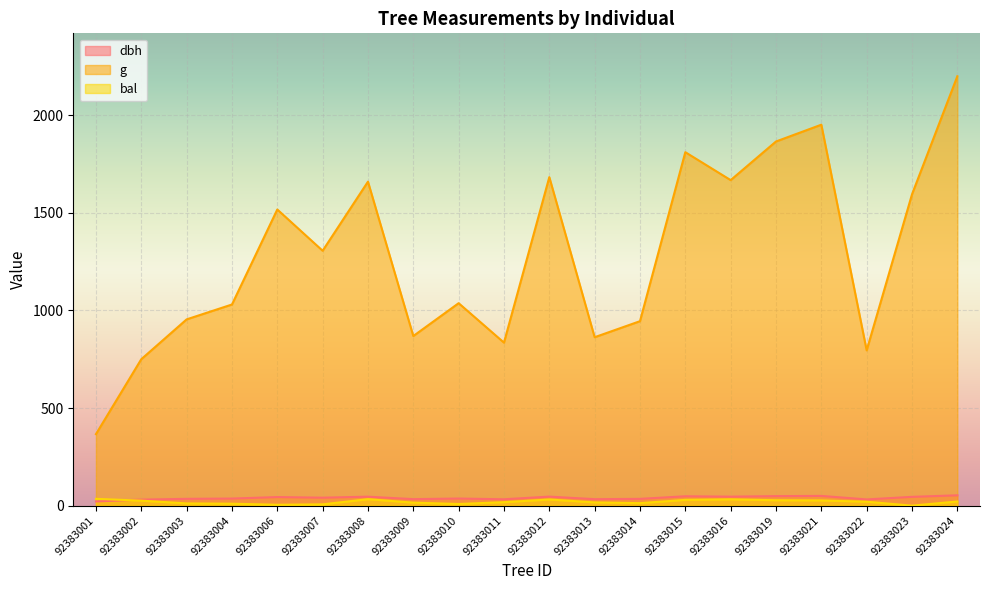

Where does the bal series first go above 20?

92383001